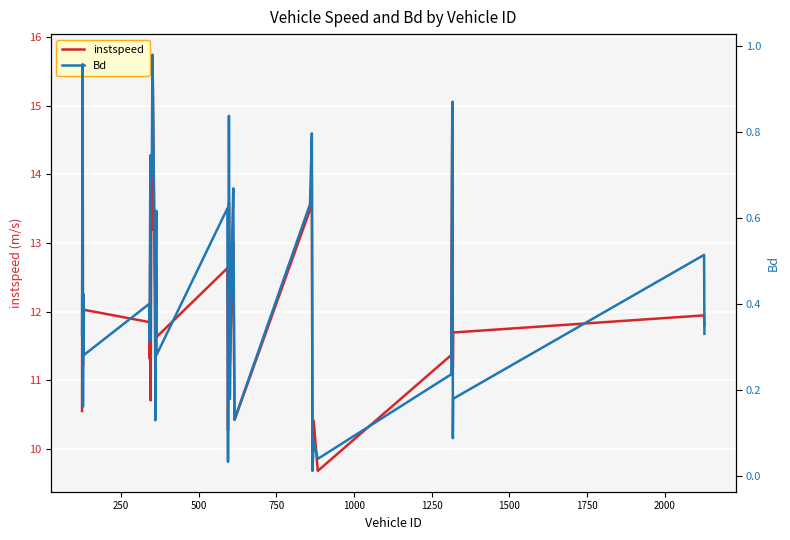

True or false: Bd and instspeed cross at least once.

False